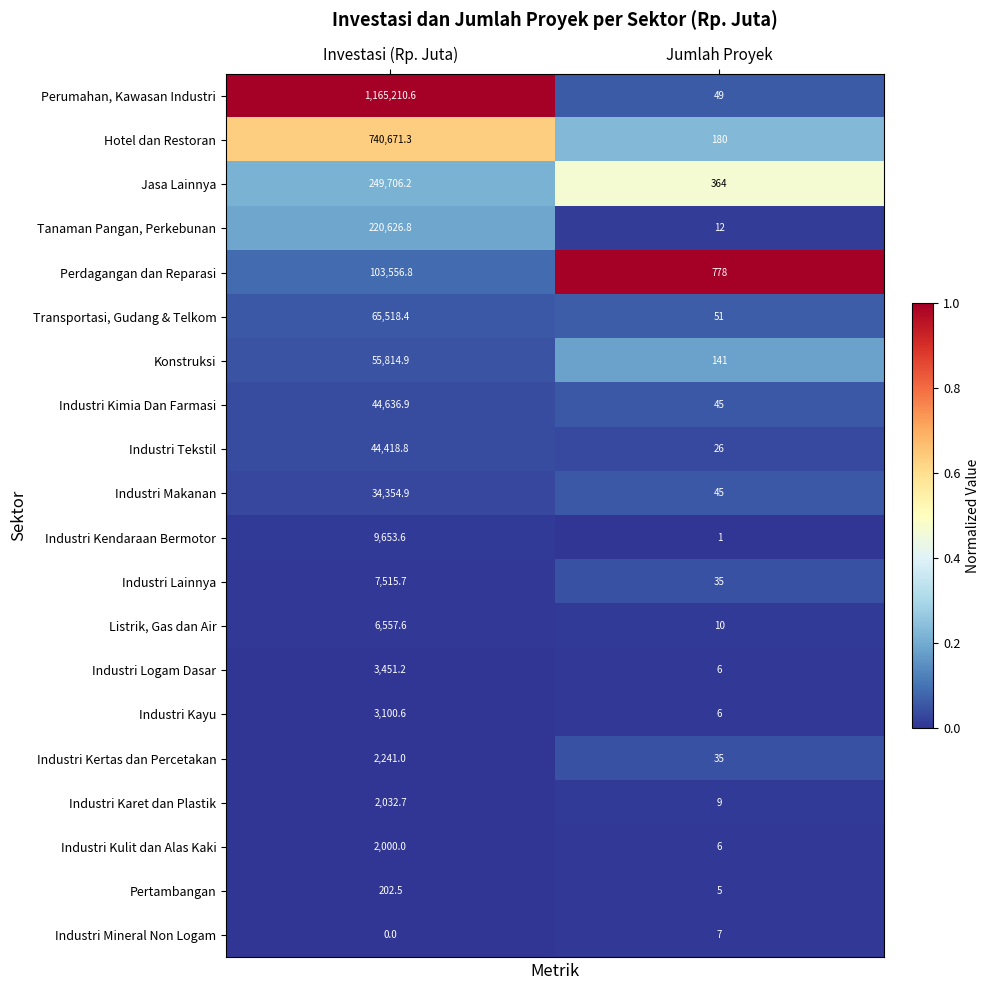

What is the approximate value of Perumahan, Kawasan Industri at Jumlah Proyek?

49.0